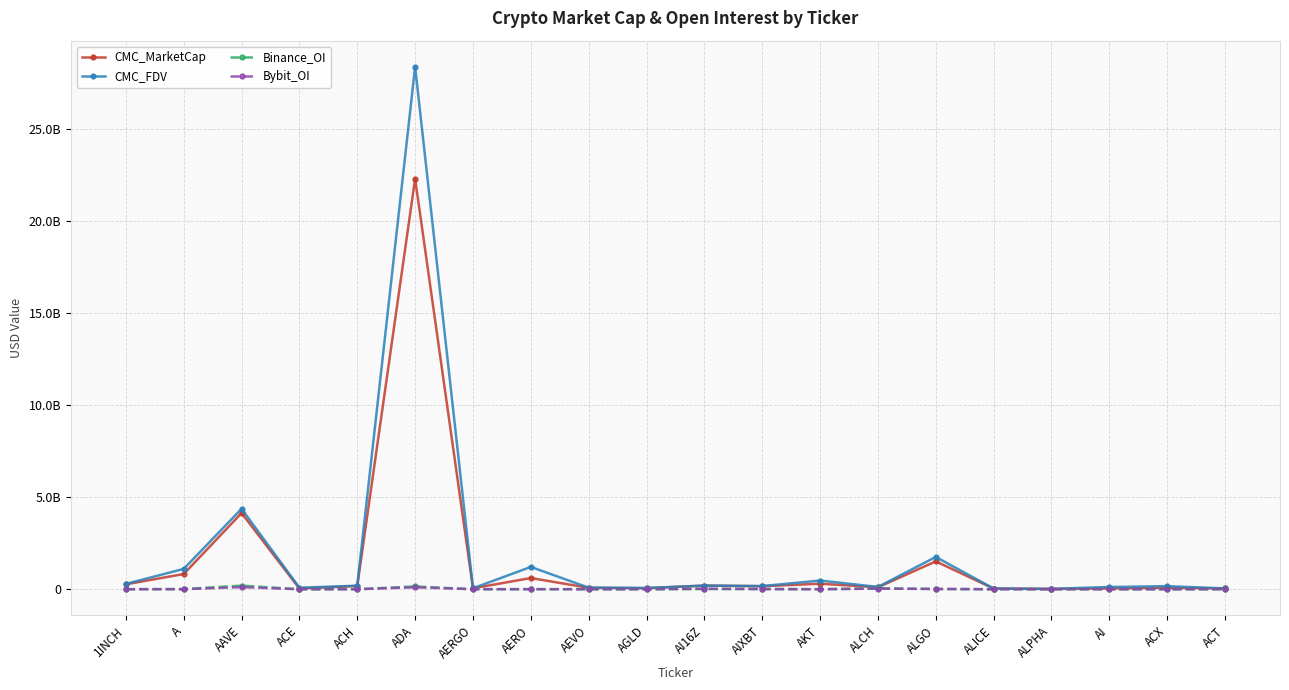

What are all the series names shown in the legend?

CMC_MarketCap, CMC_FDV, Binance_OI, Bybit_OI